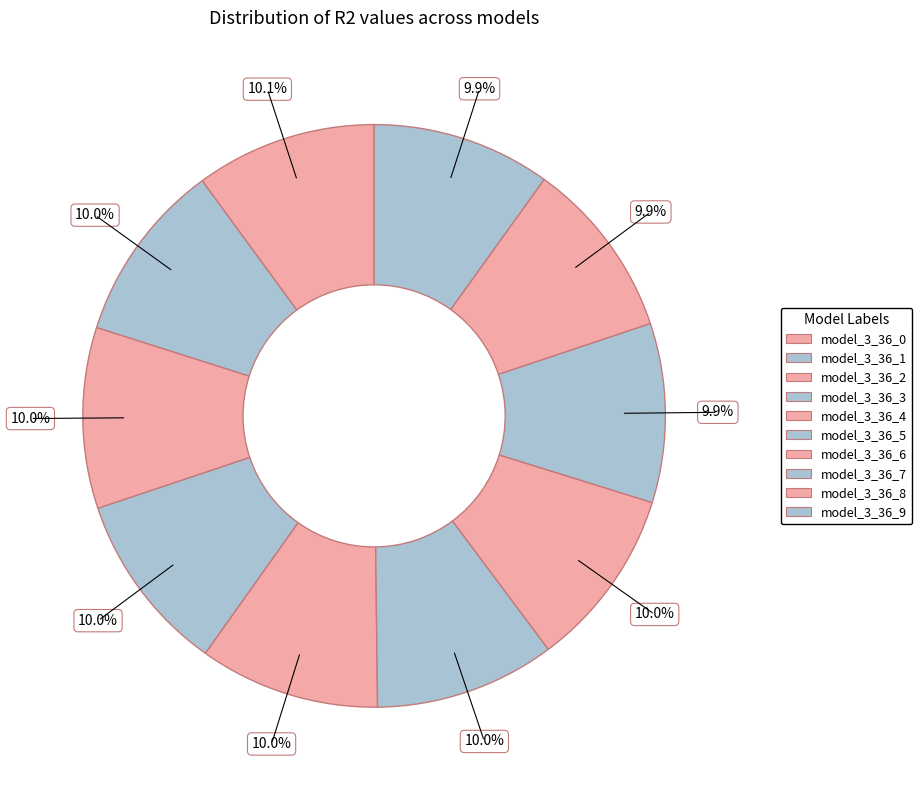

Rank the categories by value from lowest to highest.

model_3_36_9, model_3_36_8, model_3_36_7, model_3_36_6, model_3_36_5, model_3_36_4, model_3_36_3, model_3_36_2, model_3_36_1, model_3_36_0